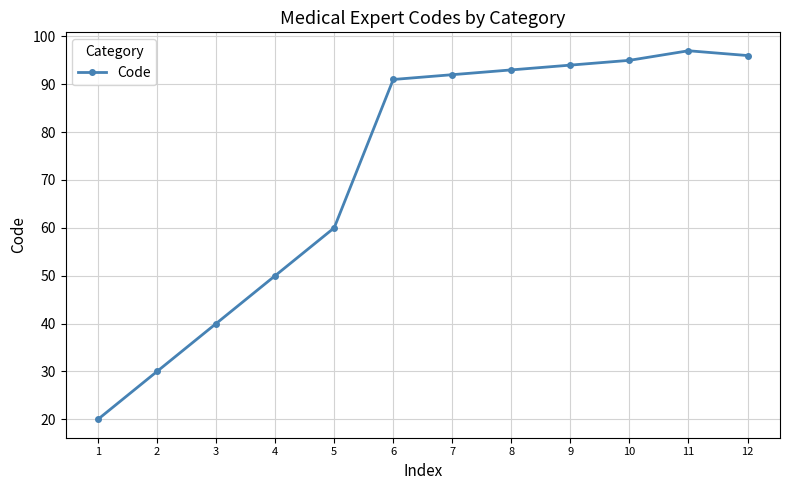

True or false: the data shows 60 at 5.

True